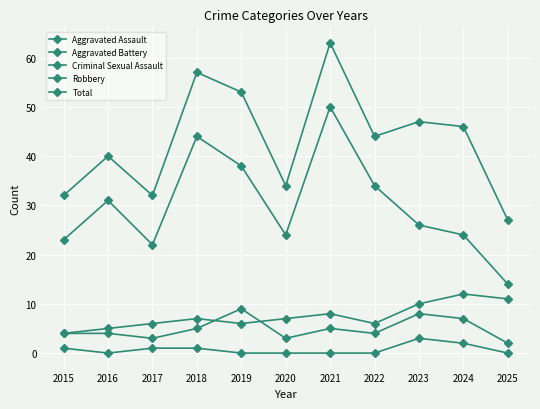

At which category does the chart reach its peak across all series?

2021